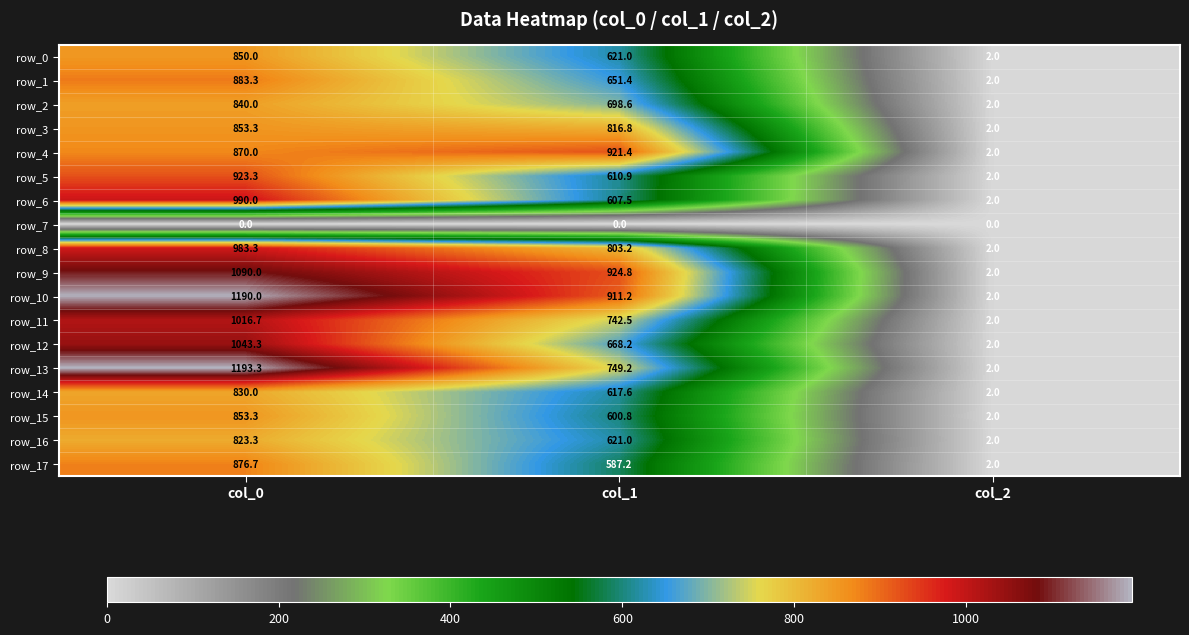

What is the approximate value of row_0 at col_2?

2.0